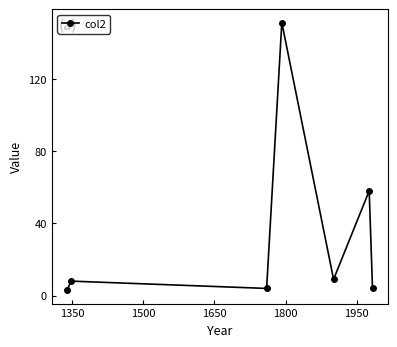

What is the value of the 2nd point from the left?

8.0